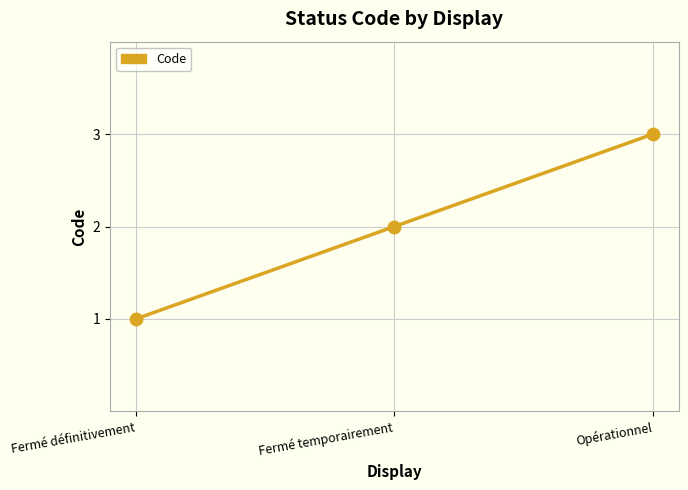

What is the ratio of the value at Opérationnel to the value at Fermé définitivement?

3.0